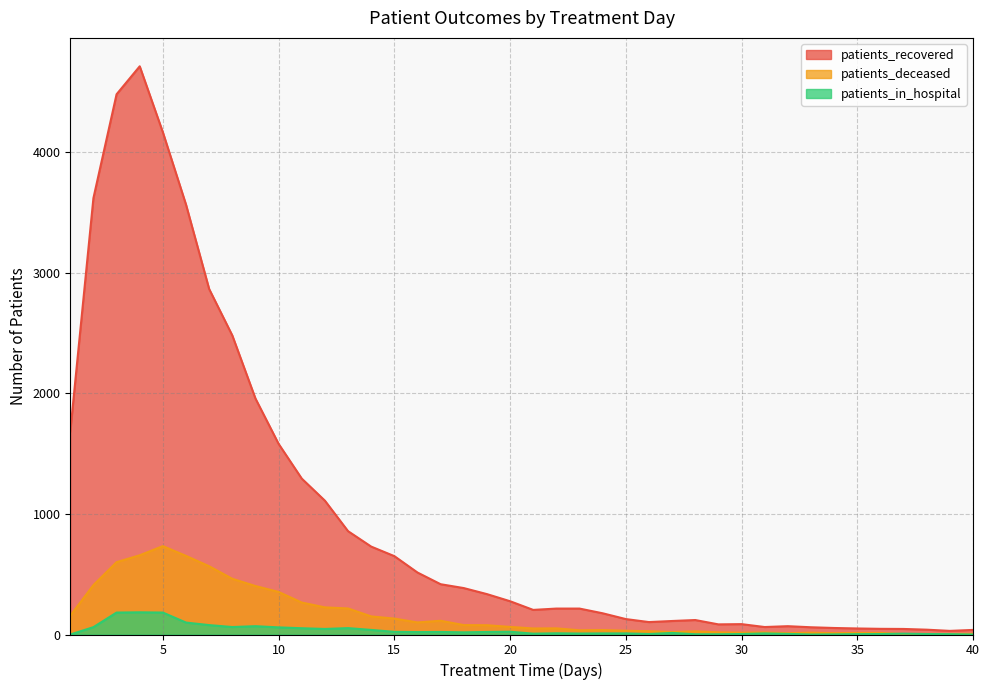

Reading left to right, transcribe all the data shown in this chart.

patients_recovered: 1=1683	2=3619	3=4480	4=4712	5=4165	6=3565	7=2865	8=2480	9=1957	10=1581	11=1293	12=1110	13=857	14=729	15=650	16=514	17=417	18=385	19=335	20=276	21=204	22=215	23=215	24=176	25=128	26=103	27=112	28=120	29=84	30=86	31=62	32=69	33=60	34=54	35=50	36=47	37=46	38=40	39=30	40=38
patients_deceased: 1=156	2=410	3=600	4=657	5=733	6=652	7=566	8=462	9=402	10=353	11=265	12=225	13=216	14=150	15=132	16=100	17=114	18=78	19=77	20=63	21=50	22=51	23=35	24=37	25=31	26=27	27=20	28=26	29=18	30=15	31=17	32=11	33=15	34=11	35=13	36=13	37=4	38=5	39=5	40=6
patients_in_hospital: 1=0	2=61	3=182	4=184	5=182	6=99	7=78	8=62	9=69	10=59	11=52	12=46	13=53	14=38	15=22	16=20	17=21	18=18	19=21	20=23	21=7	22=10	23=8	24=9	25=9	26=4	27=13	28=2	29=2	30=4	31=9	32=5	33=0	34=1	35=3	36=4	37=7	38=4	39=3	40=0